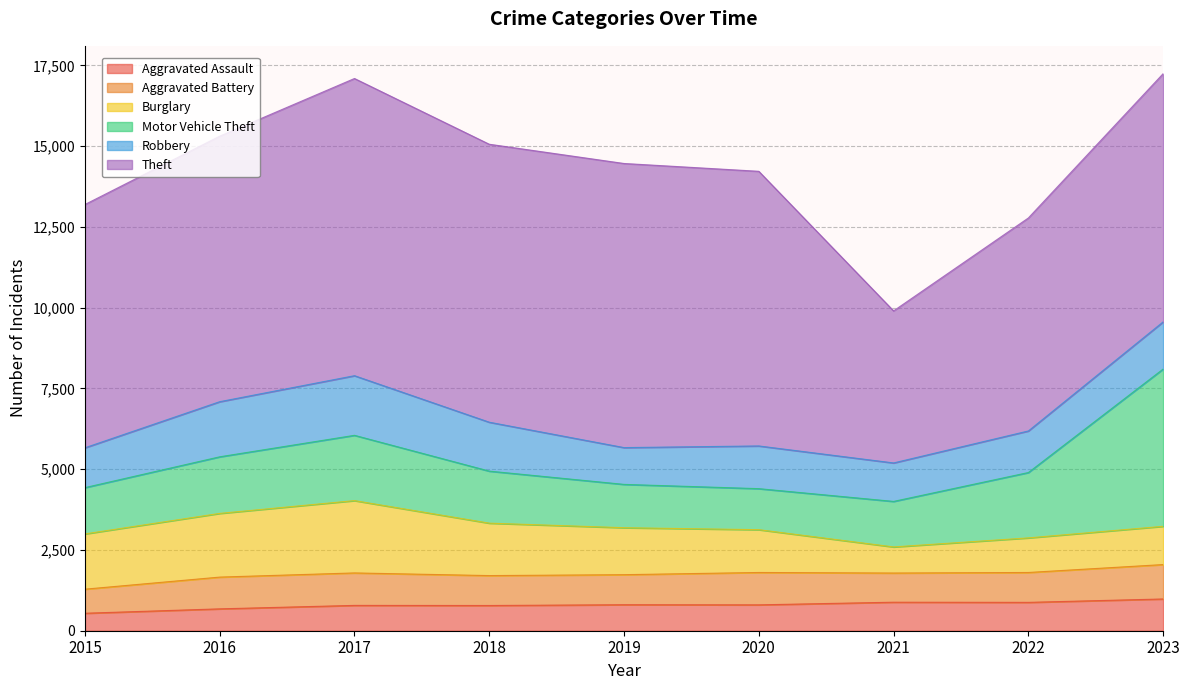

What is the approximate value of Aggravated Assault at 2016, to the nearest 5?

675